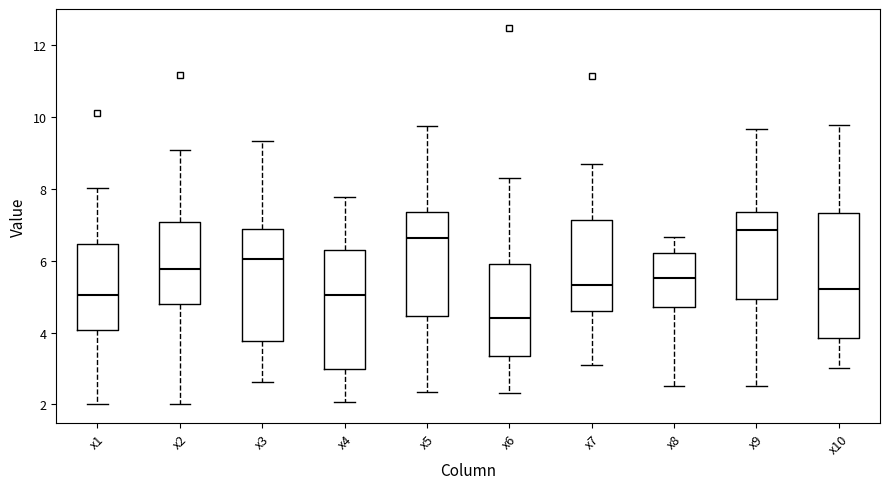

Where is the upper edge of the box for x4 on the y-axis? The values are not printed on the chart, so give them approximately, as read against the axis.

6.4